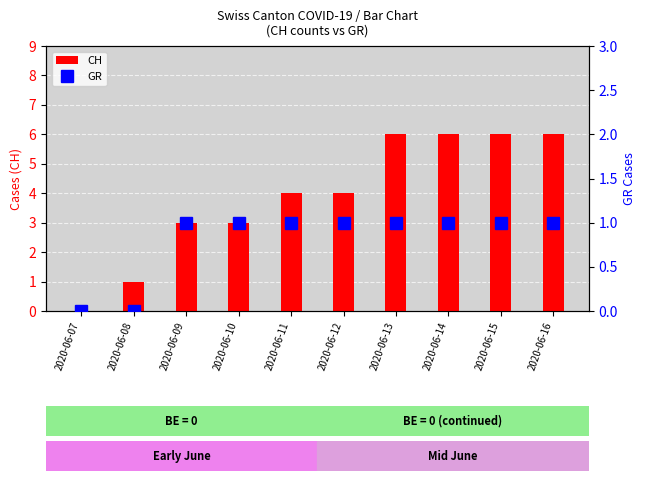

How many distinct data groups are displayed?

2